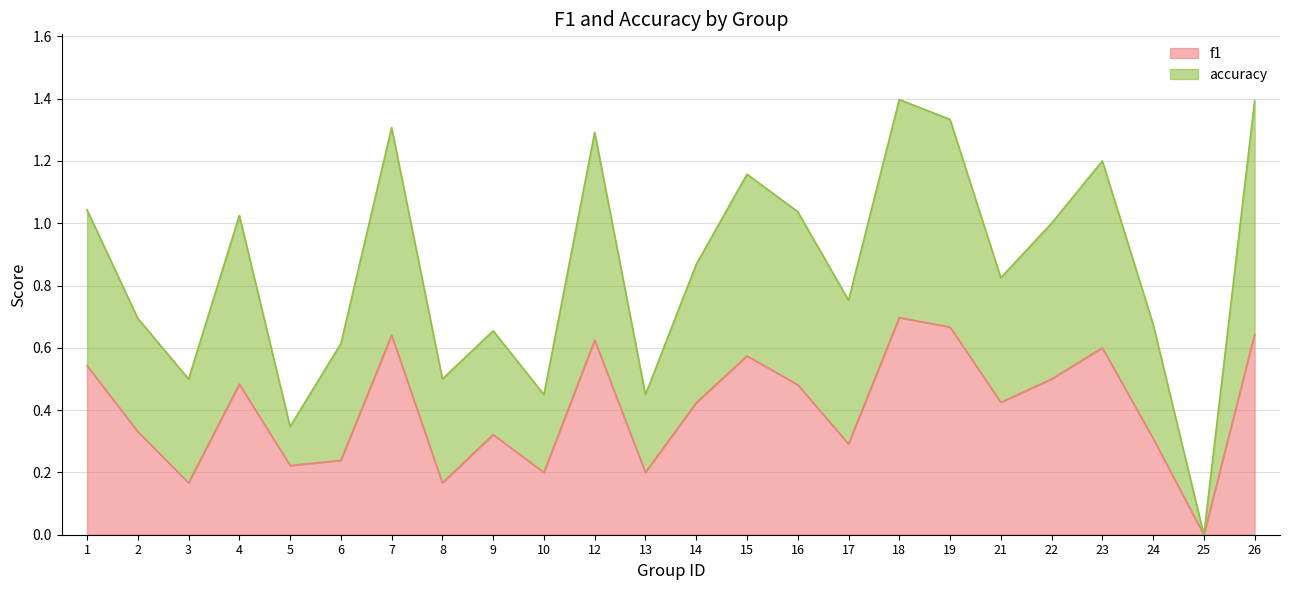

The value of f1 at 1 is 0.7. True or false?

False